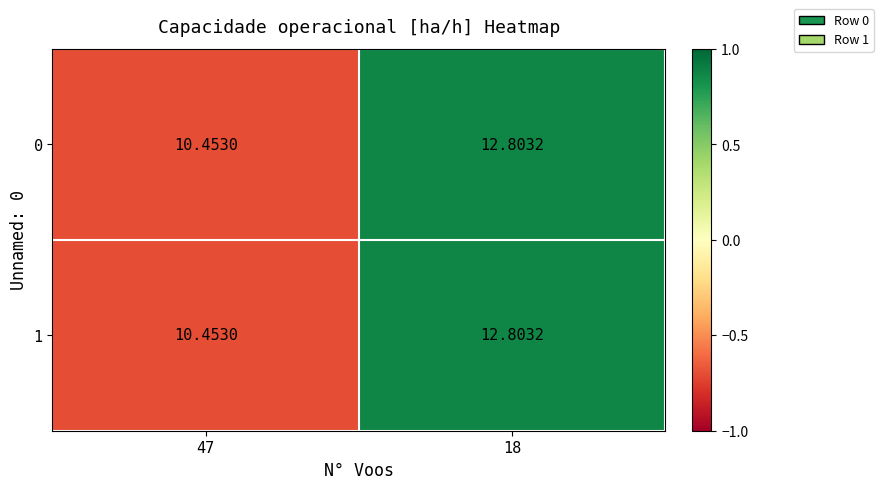

Is the value of 0 at 47 greater than the value of 1 at 18?

No